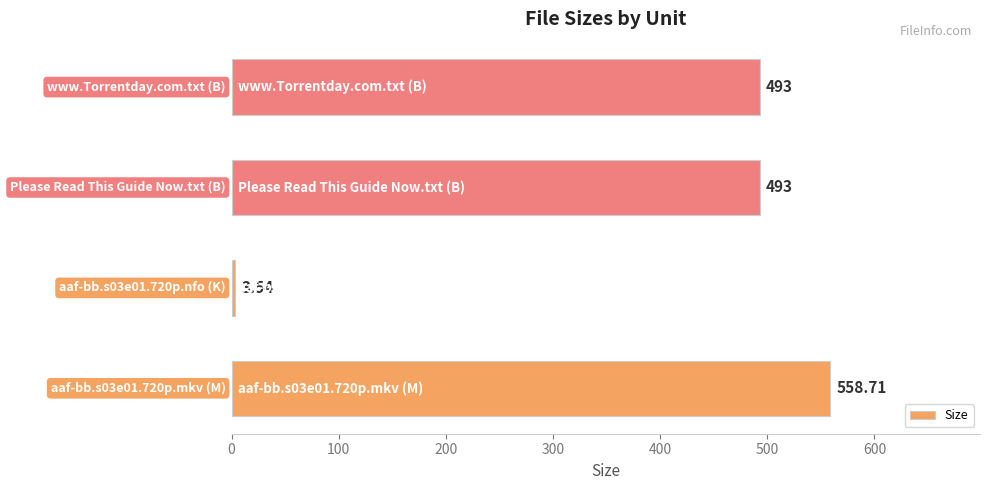

How many values are below 493?

1